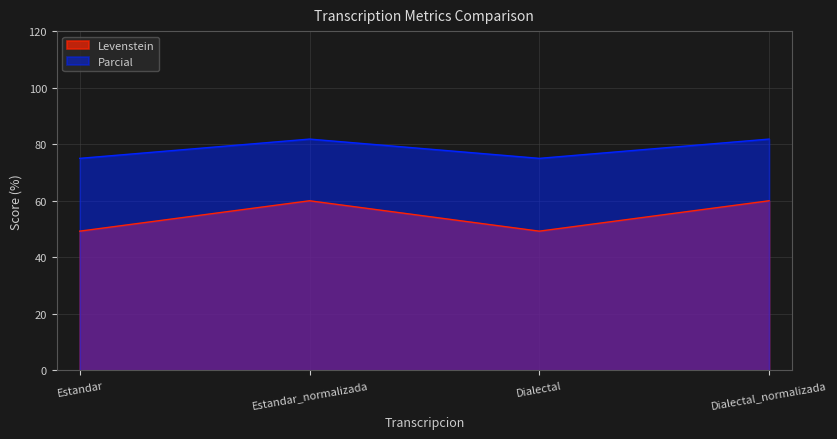

How many series are shown in this chart?

2